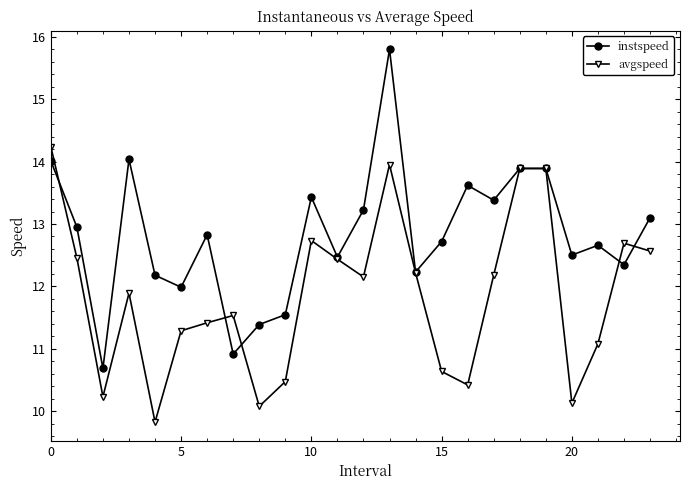

How many interior local valleys does the instspeed series have?

8